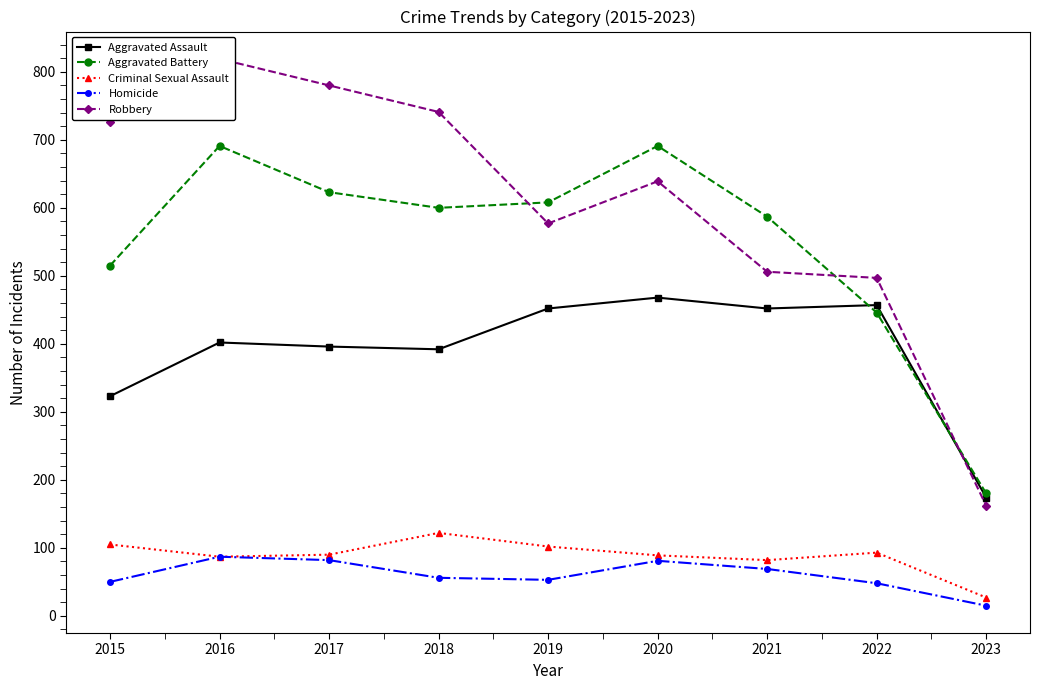

What is the difference between the maximum and minimum values in the Criminal Sexual Assault series?

95